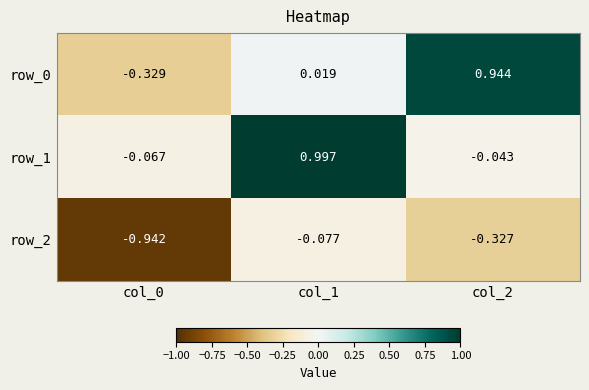

Is the value of row_1 at col_1 greater than the value of row_2 at col_2?

Yes